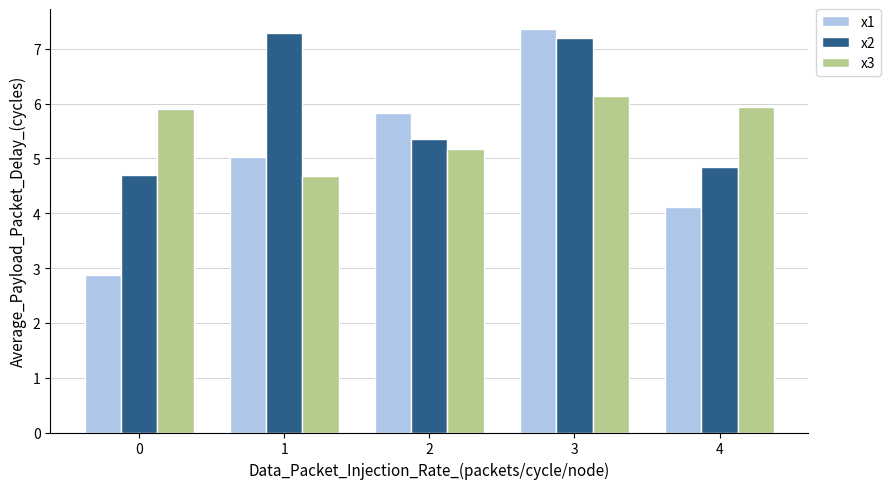

The x2 series shows 4.8 at 4. True or false?

True